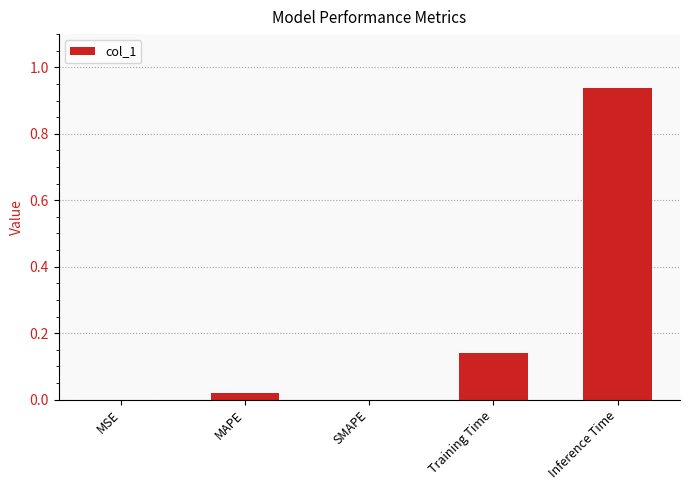

The value at SMAPE is 0.0. True or false?

True